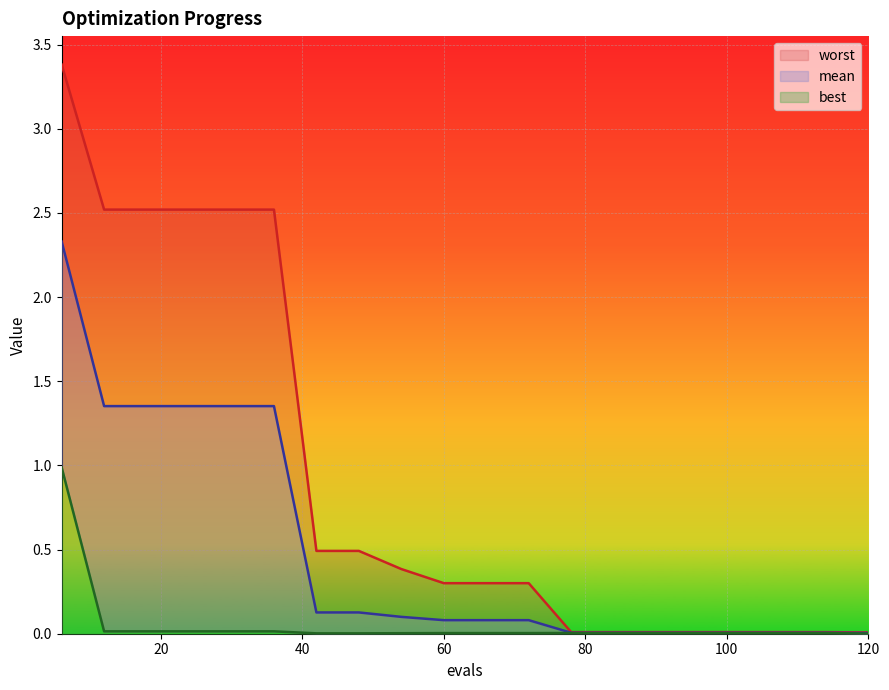

True or false: worst and mean intersect in this chart.

False